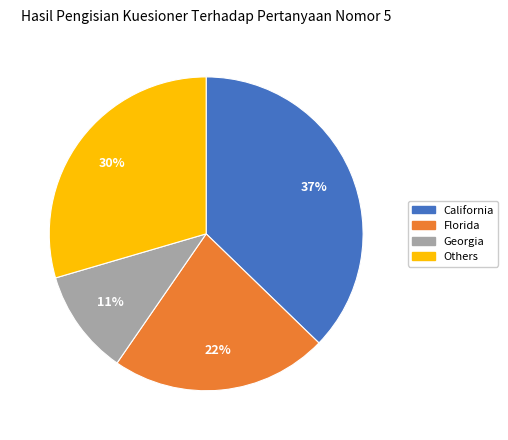

Count the number of slices in the pie.

4